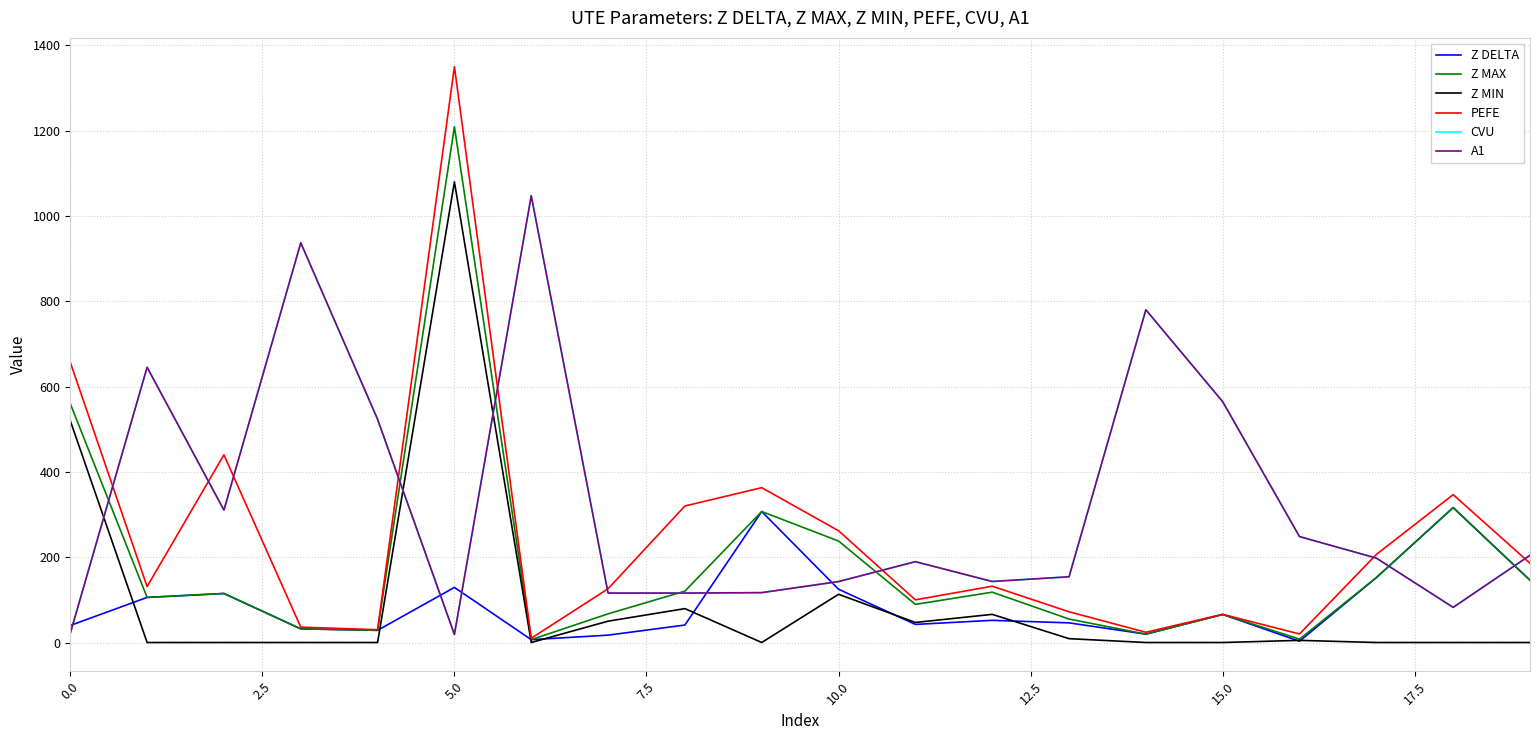

At how many categories does at least one series exceed 610?

6